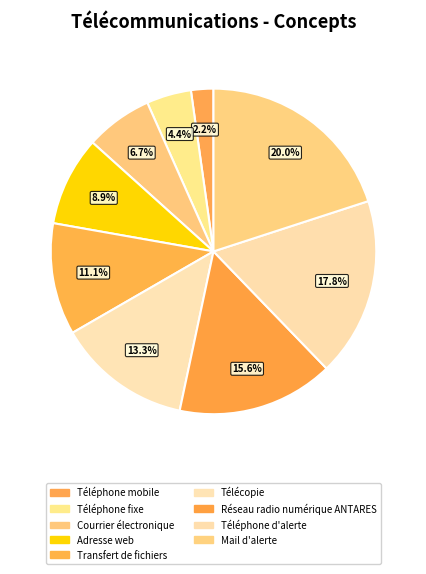

To the nearest percent, what is the difference between the Télécopie and Réseau radio numérique ANTARES slice percentages?

2%